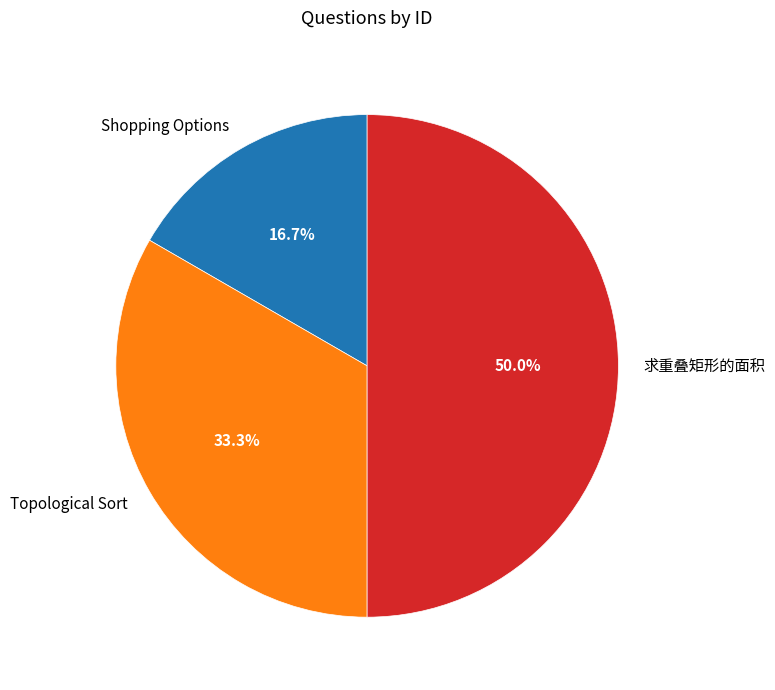

What percentage do Topological Sort and 求重叠矩形的面积 together represent?

83.3%